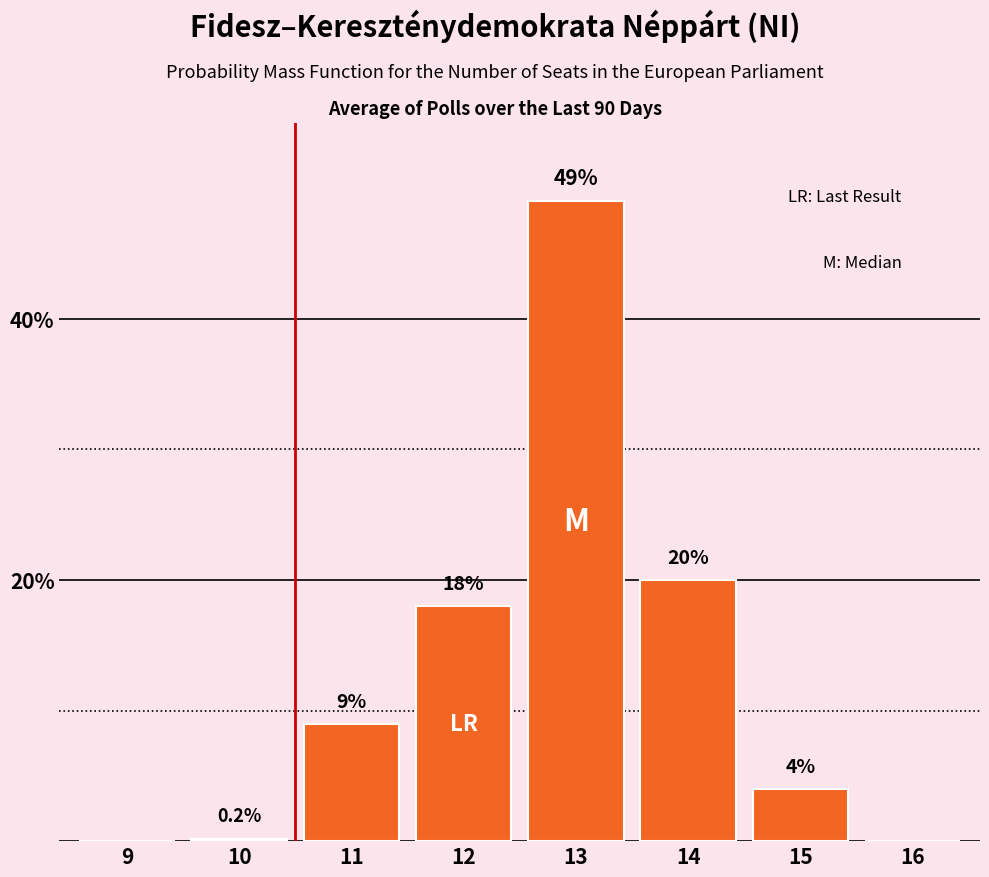

Reading right to left, list all the values displayed in this chart.

16=0.0	15=4.0	14=20.0	13=49.0	12=18.0	11=9.0	10=0.2	9=0.0